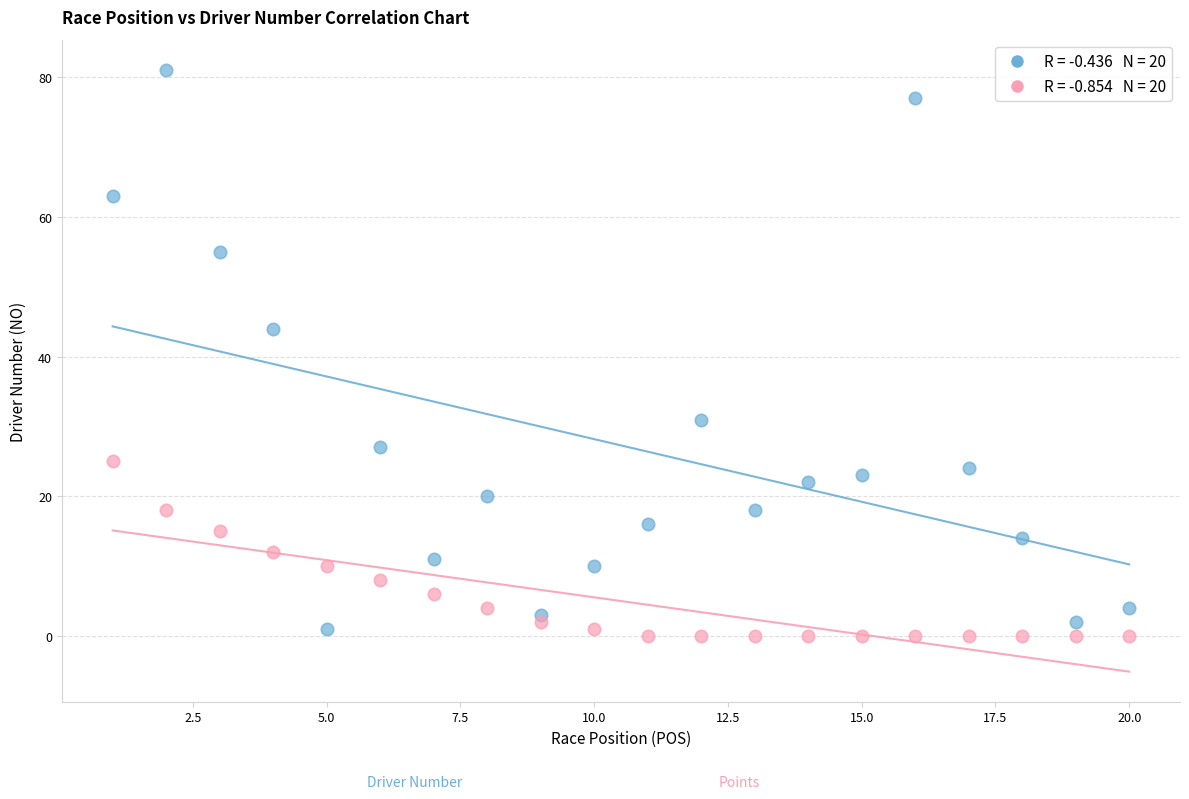

Across all data points, what is the range of X values (max minus min)?

19